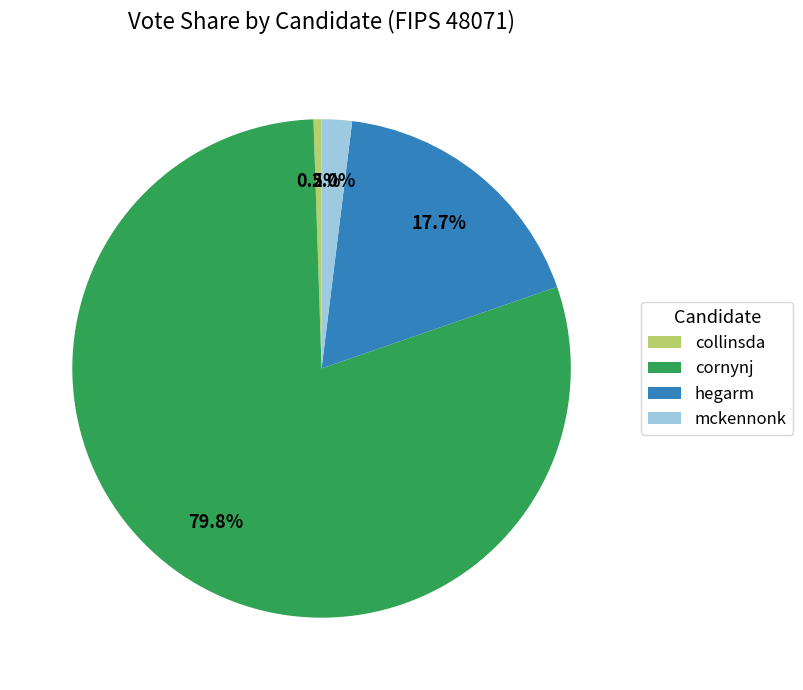

Which slice is the largest?

cornynj